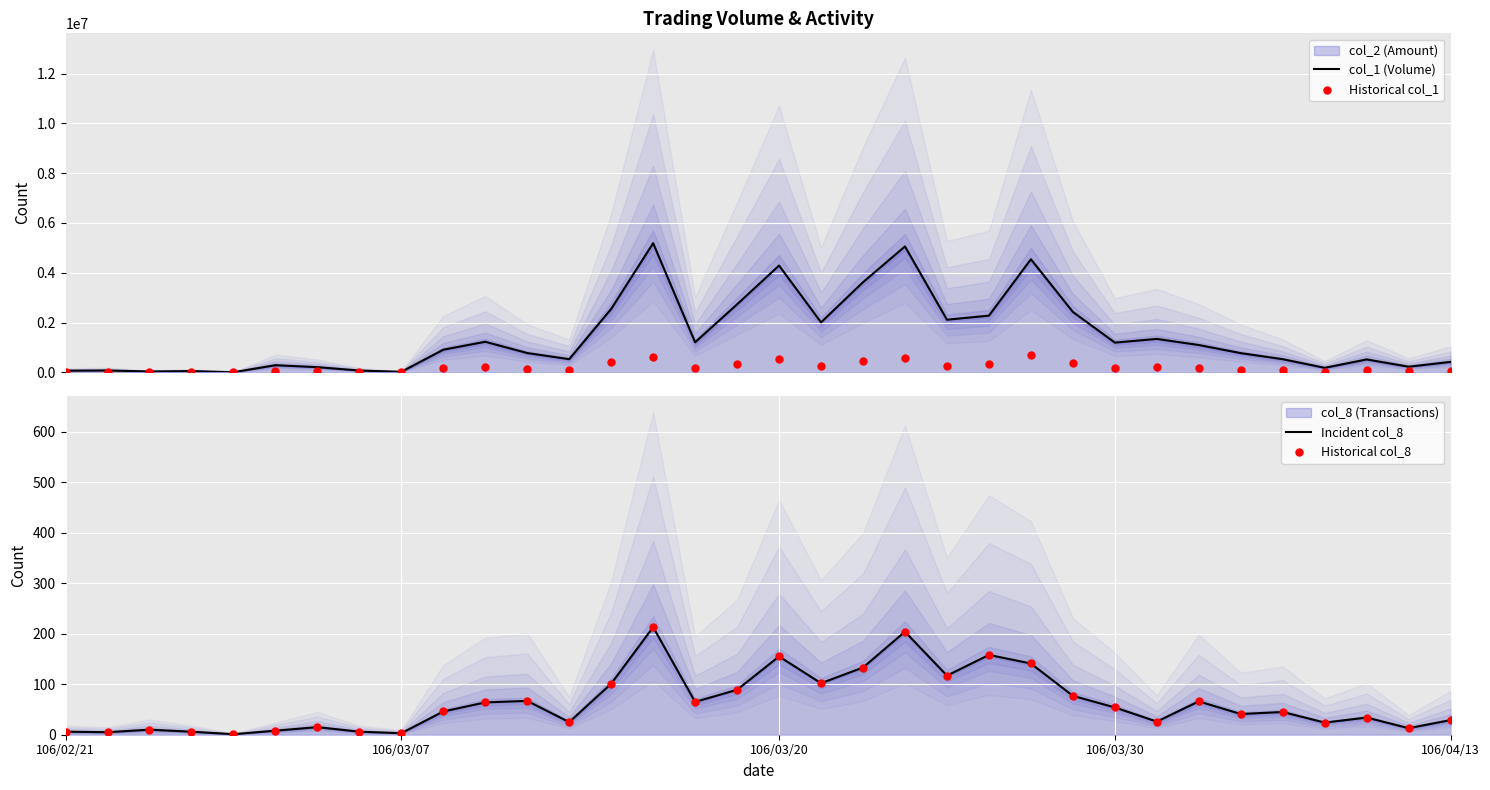

What is the total value across all series at 106/03/30?

1376768